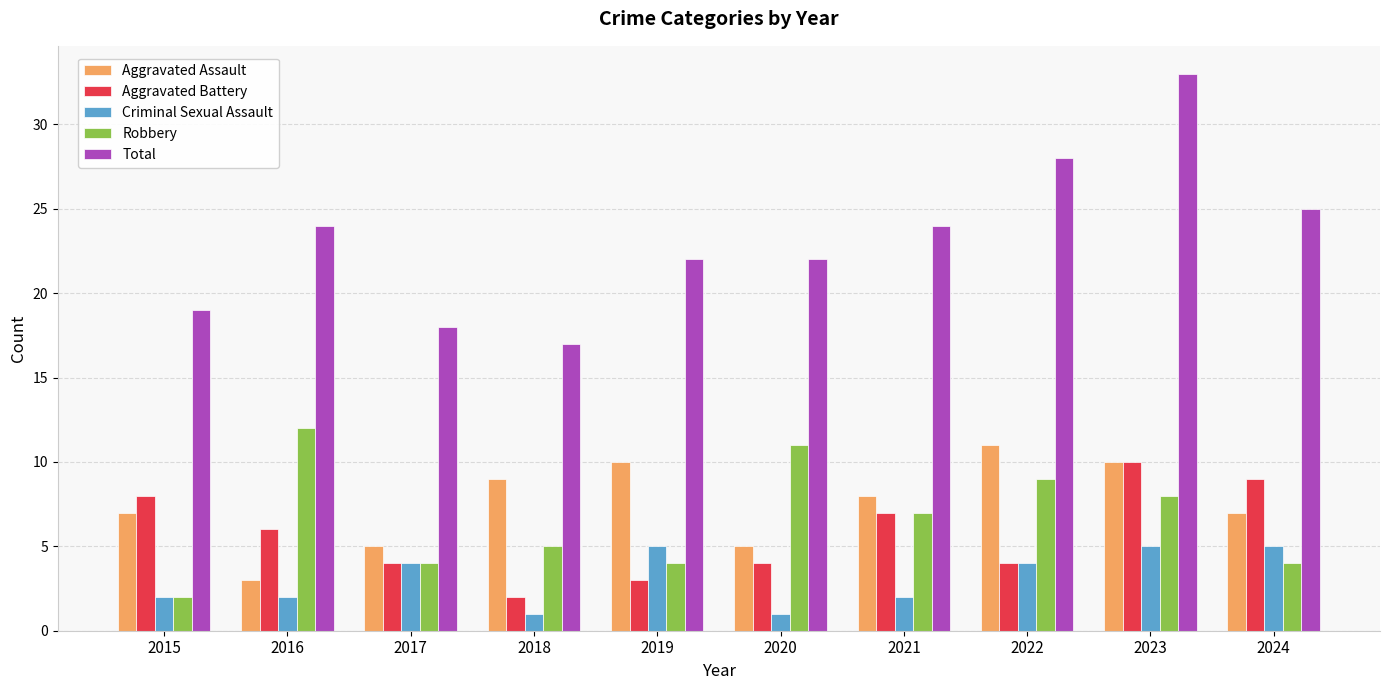

Count the number of categories in the chart.

10